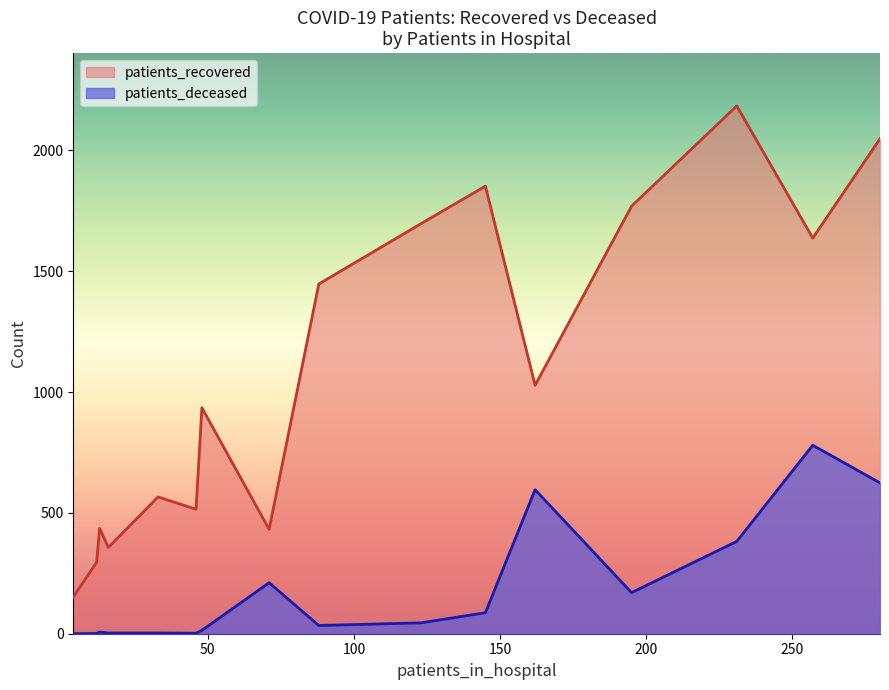

What is the highest value of the patients_recovered series?

2184